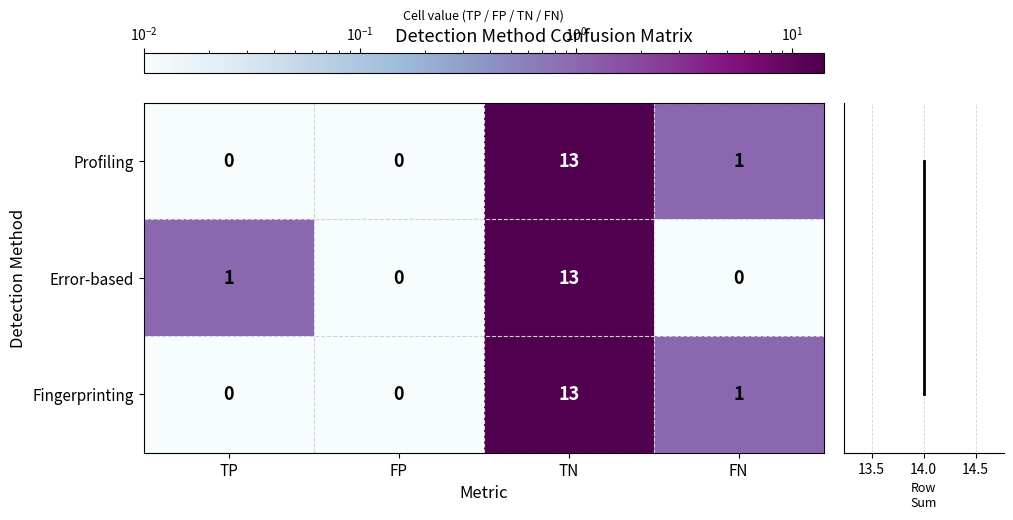

Reading right to left, list all the values displayed in this chart.

Profiling: FN=1.0	TN=13.0	FP=0.0	TP=0.0
Error-based: FN=0.0	TN=13.0	FP=0.0	TP=1.0
Fingerprinting: FN=1.0	TN=13.0	FP=0.0	TP=0.0